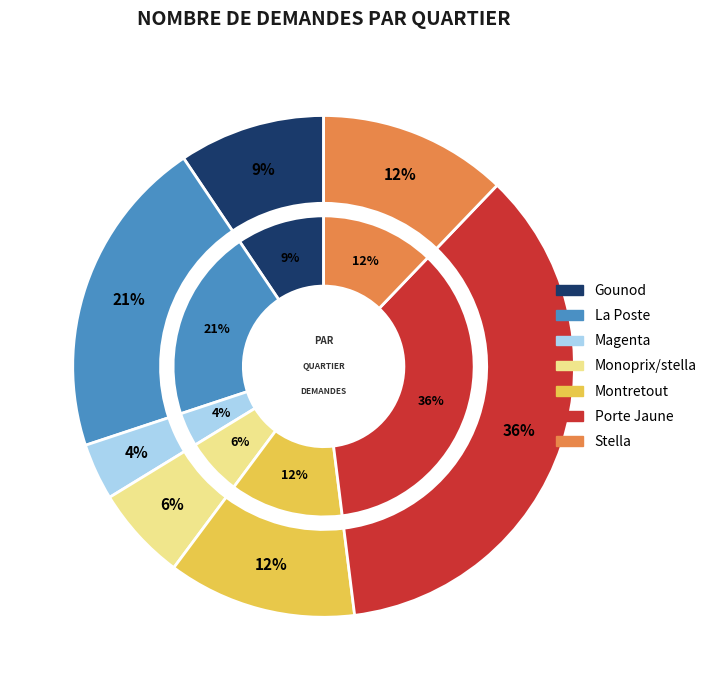

True or false: Stella accounts for 11% of the total.

False